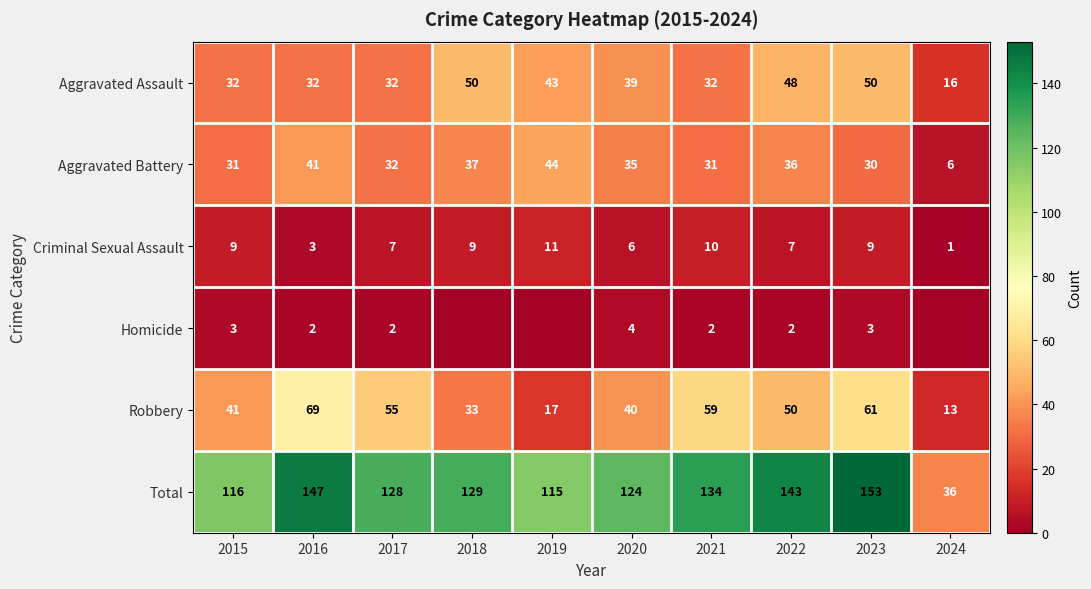

Which category has the lowest value across all series?

2018